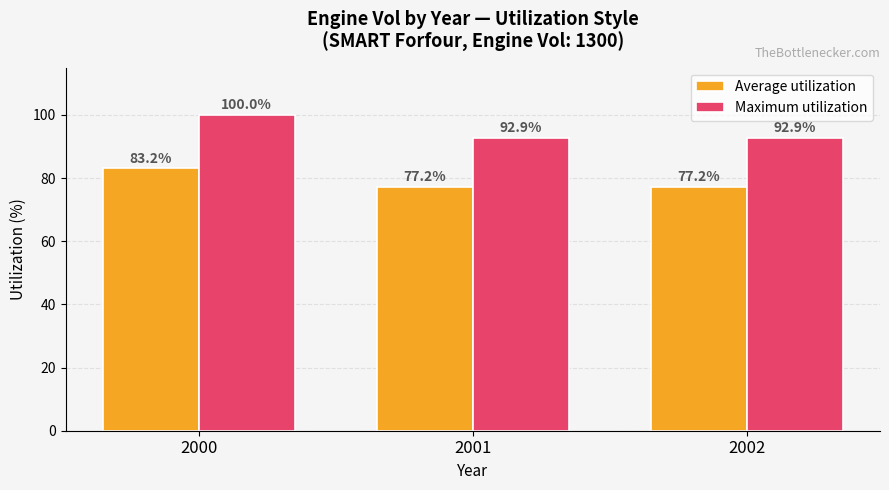

How many bars are there in total?

6